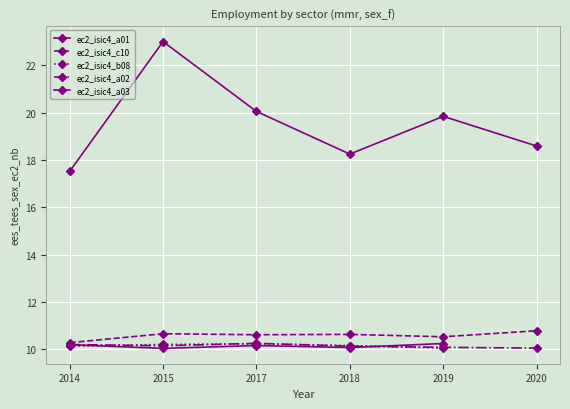

True or false: ec2_isic4_a02 and ec2_isic4_a01 cross at least once.

False